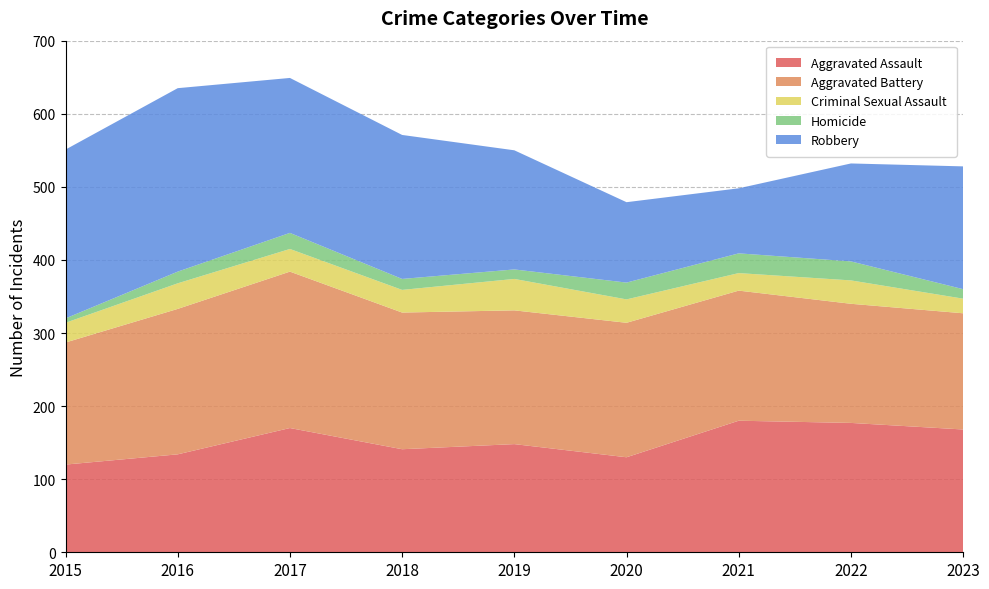

Reading left to right, extract all data points from this chart.

Aggravated Assault: 120	134	170	141	148	130	180	177	168
Aggravated Battery: 167	199	214	187	183	184	178	163	159
Criminal Sexual Assault: 27	35	31	31	43	32	24	32	20
Homicide: 6	16	22	15	13	23	27	26	13
Robbery: 231	251	212	197	163	110	89	134	168